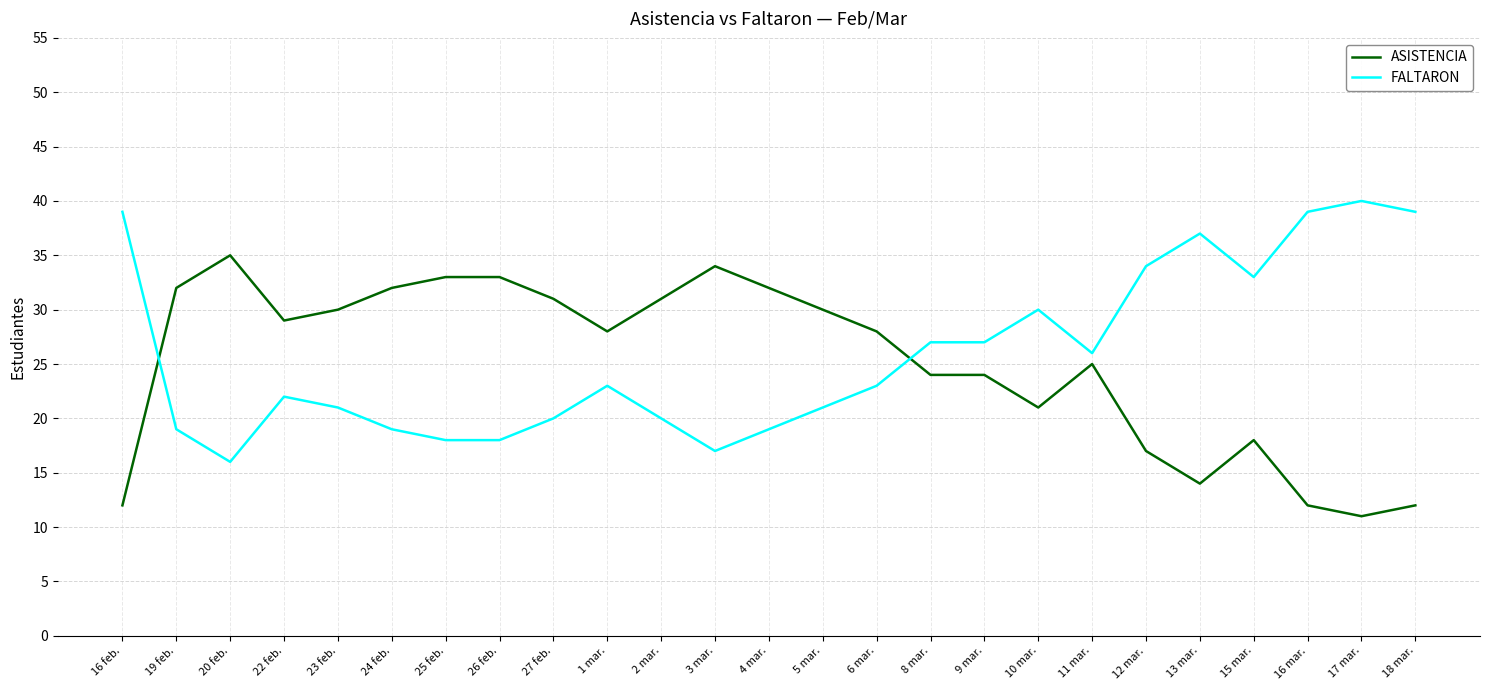

True or false: ASISTENCIA has more than 2 points higher than both neighbors.

True